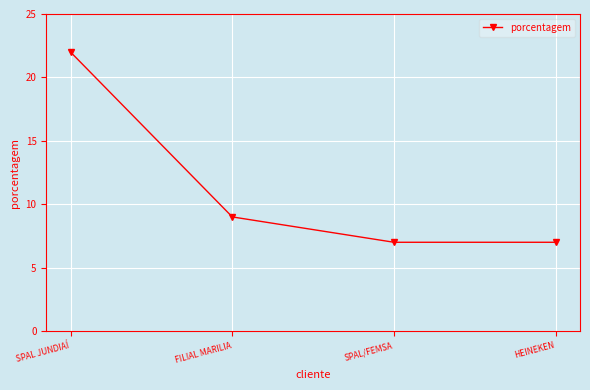

What position from the right is SPAL JUNDIAÍ?

4